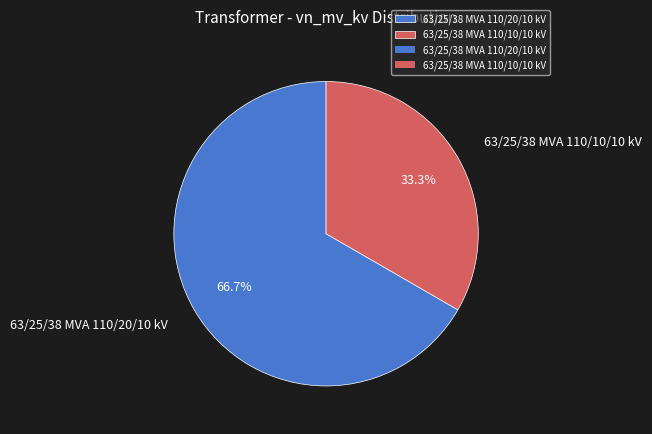

Which slice is the smallest?

63/25/38 MVA 110/10/10 kV